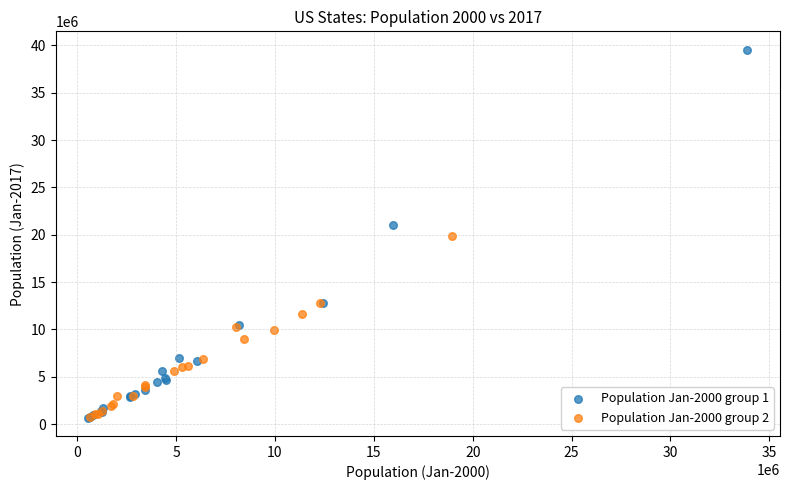

Which series has the widest spread of Y values?

Population Jan-2000 group 1